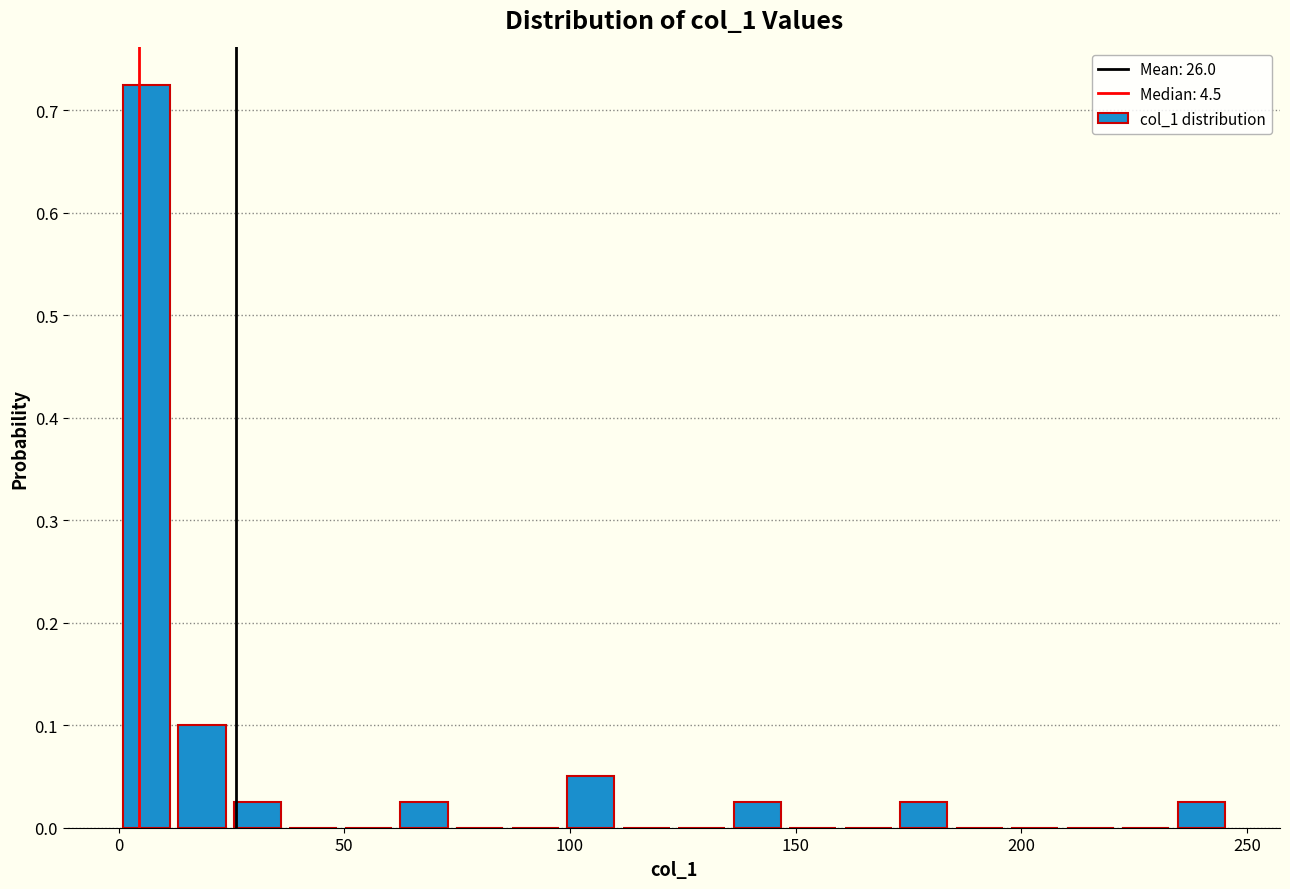

Around what value on the x-axis is the tallest bar? Give the approximate position of its centre, as read against the axis.

5